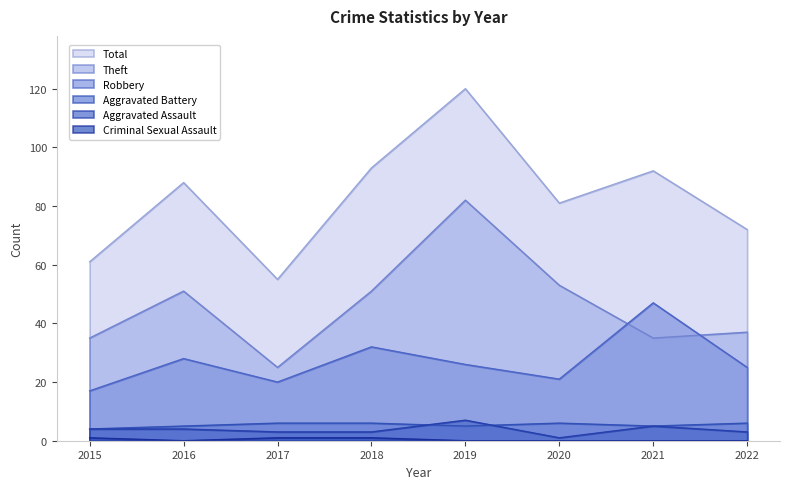

What are all the series names shown in the legend?

Total, Theft, Robbery, Aggravated Battery, Aggravated Assault, Criminal Sexual Assault